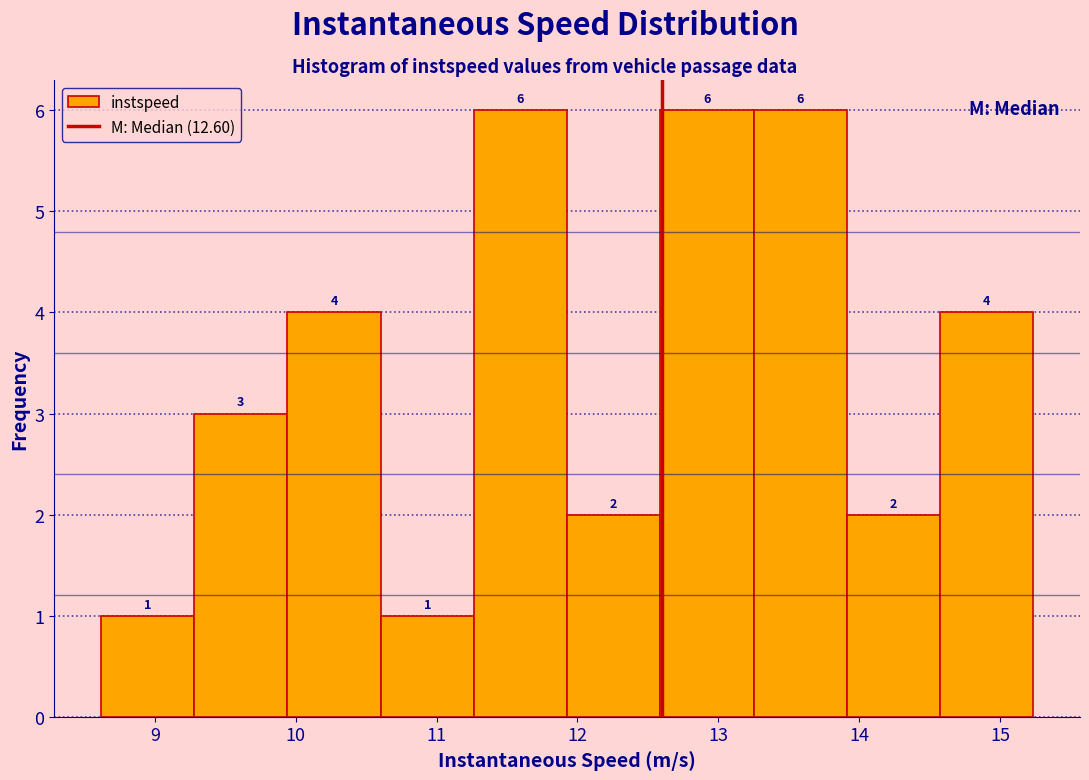

What is the height of the bar covering 12.6 to 13.3 on the x-axis? The bar edges are not printed on the chart, so give them approximately, as read against the axis.

6